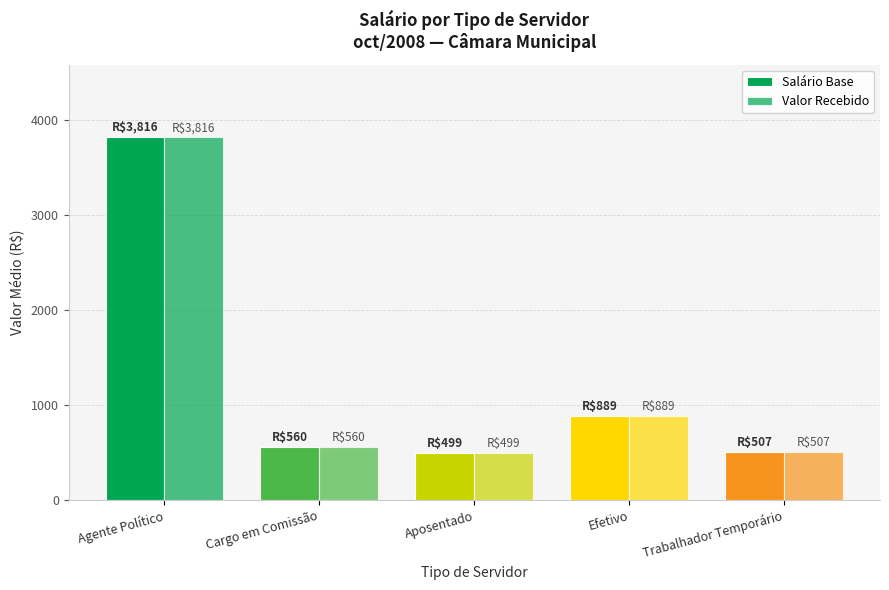

Reading right to left, what are all the values shown in this chart?

Salário Base: Trabalhador Temporário=507.4	Efetivo=889.0	Aposentado=499.4	Cargo em Comissão=560.0	Agente Político=3816.0
Valor Recebido: Trabalhador Temporário=507.4	Efetivo=889.0	Aposentado=499.4	Cargo em Comissão=560.0	Agente Político=3816.0